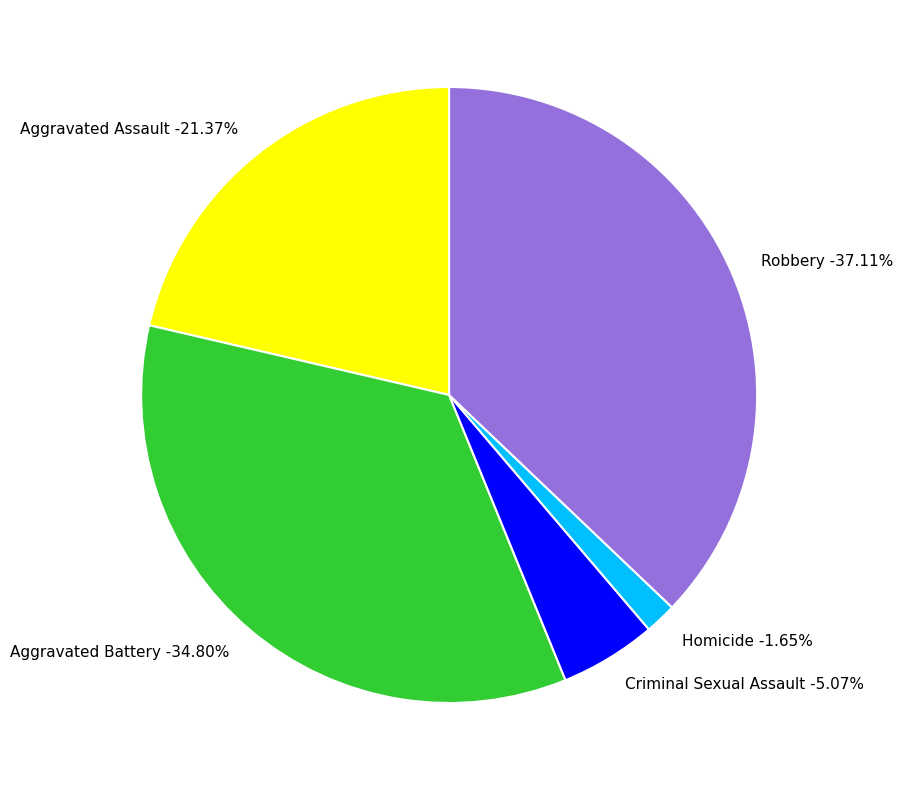

The Robbery slice represents 24% of the pie. True or false?

False